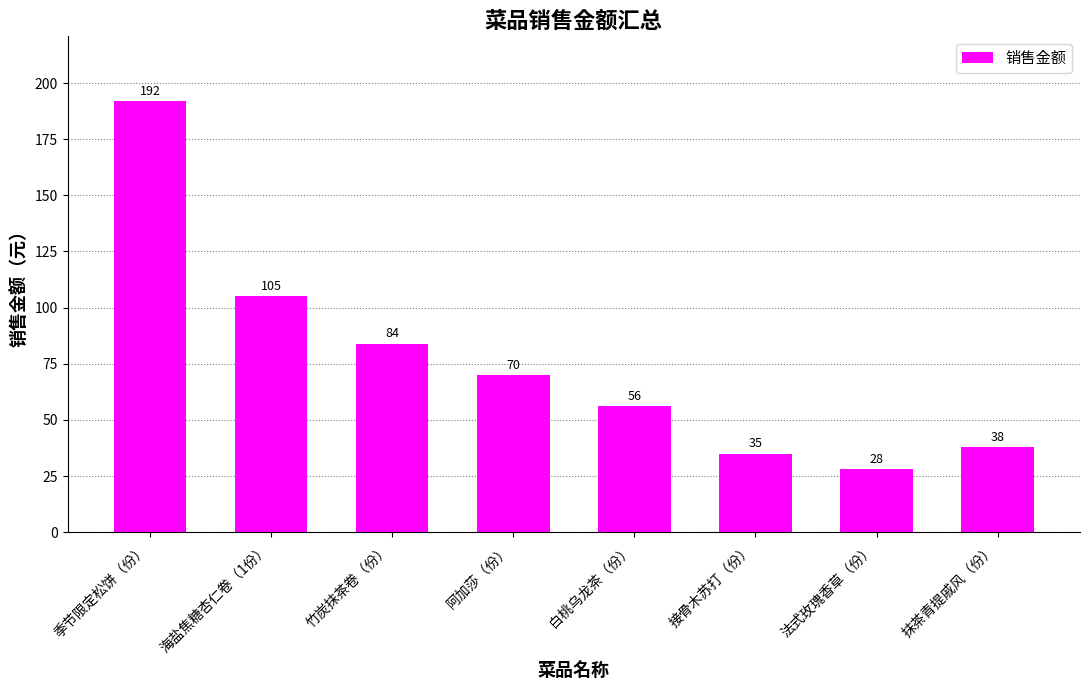

Are the bars horizontal?

No